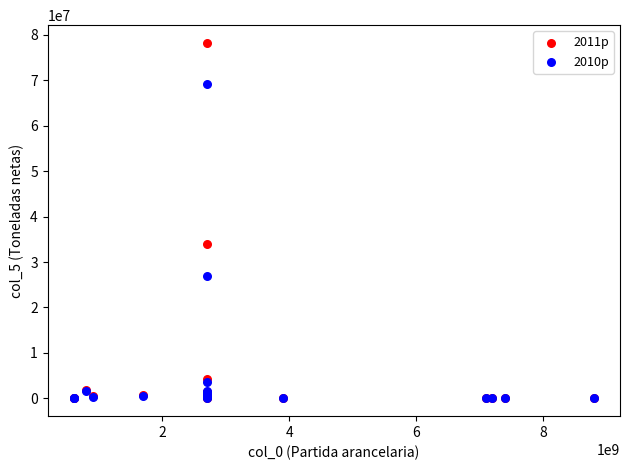

Which series has the largest Y range (max minus min)?

2011p